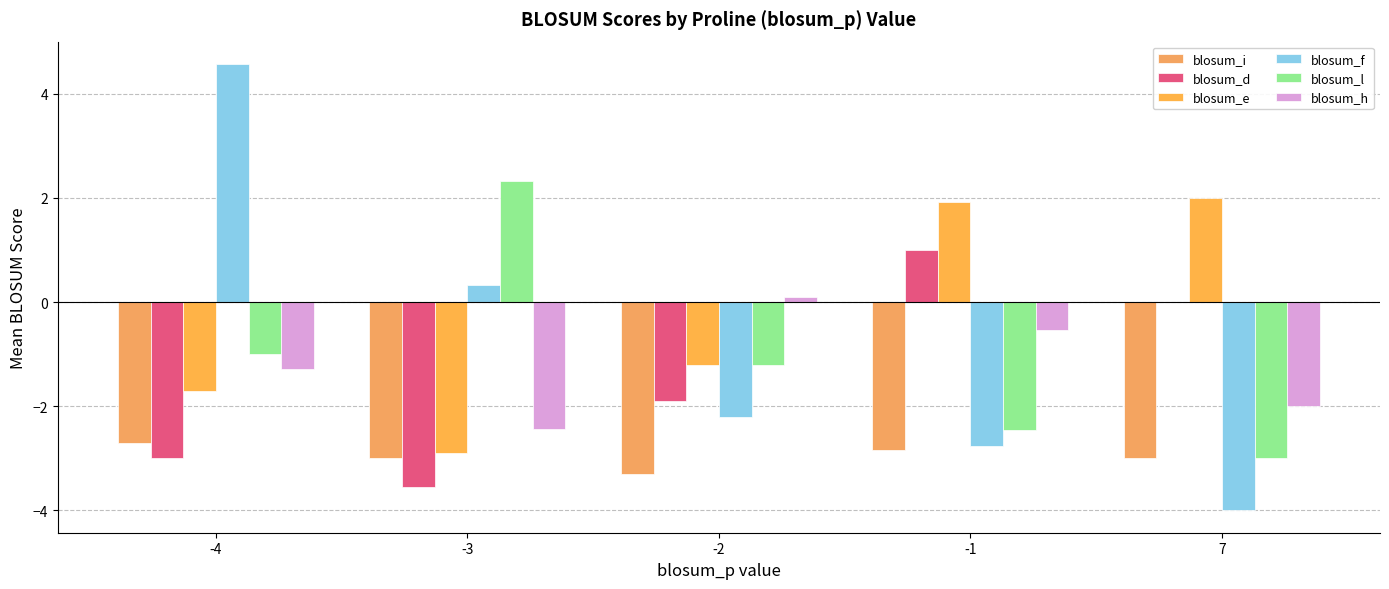

Which series has the largest range (max minus min)?

blosum_f